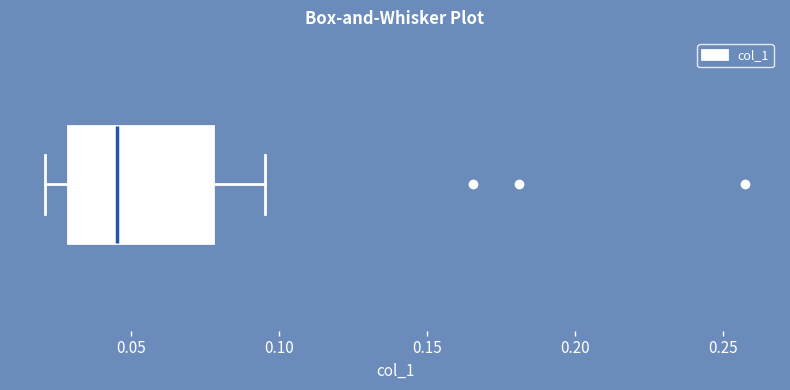

Read this box plot against the x-axis: the position of the median line, the range covered by the box, and the ends of both whiskers. The values are not printed on the chart, so give them approximately, as read against the axis.

median 0.045, box 0.030 to 0.080, whiskers 0.020 to 0.095